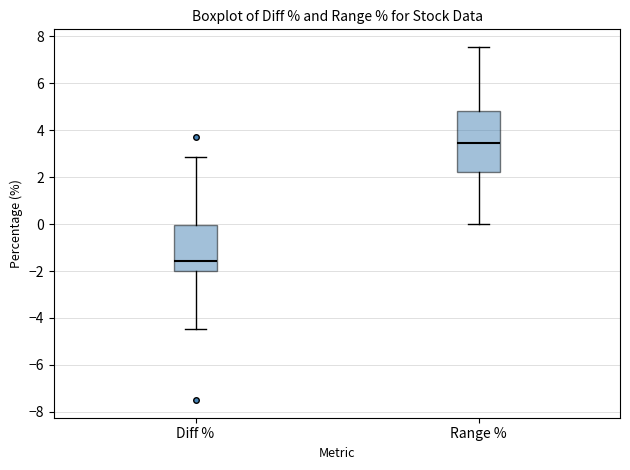

Where is the lower edge of the box for Diff % on the y-axis? The values are not printed on the chart, so give them approximately, as read against the axis.

-2.0